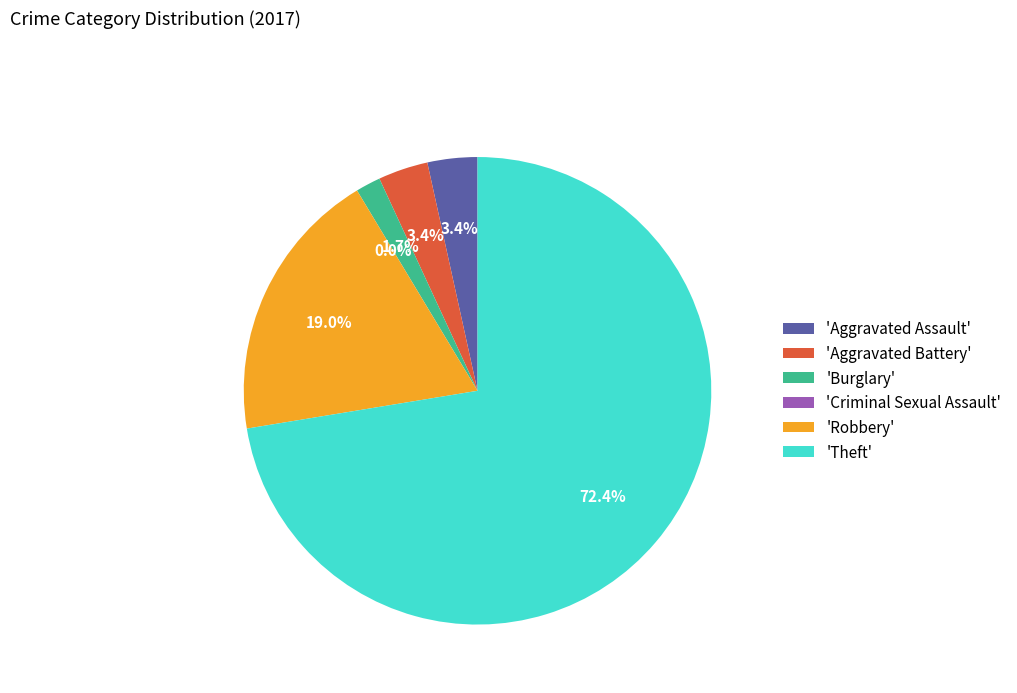

The Criminal Sexual Assault slice represents 0% of the pie. True or false?

True